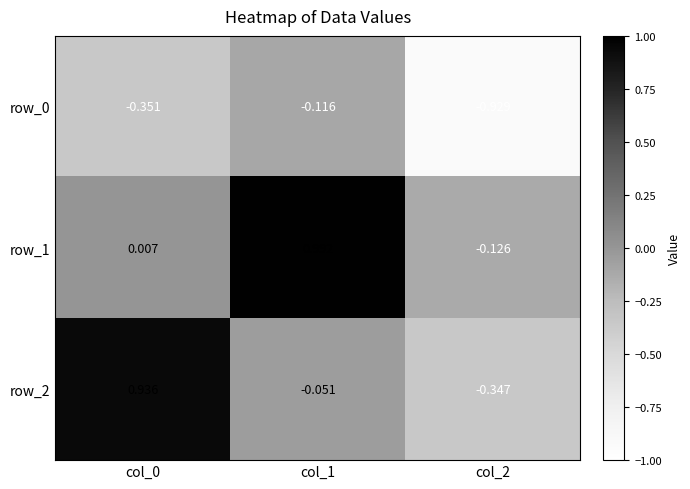

At which label is row_0 closest to 0?

col_1